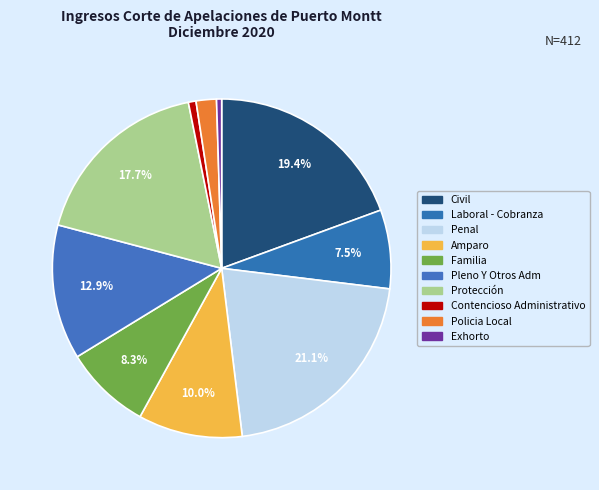

Which has a higher value, Penal or Amparo?

Penal